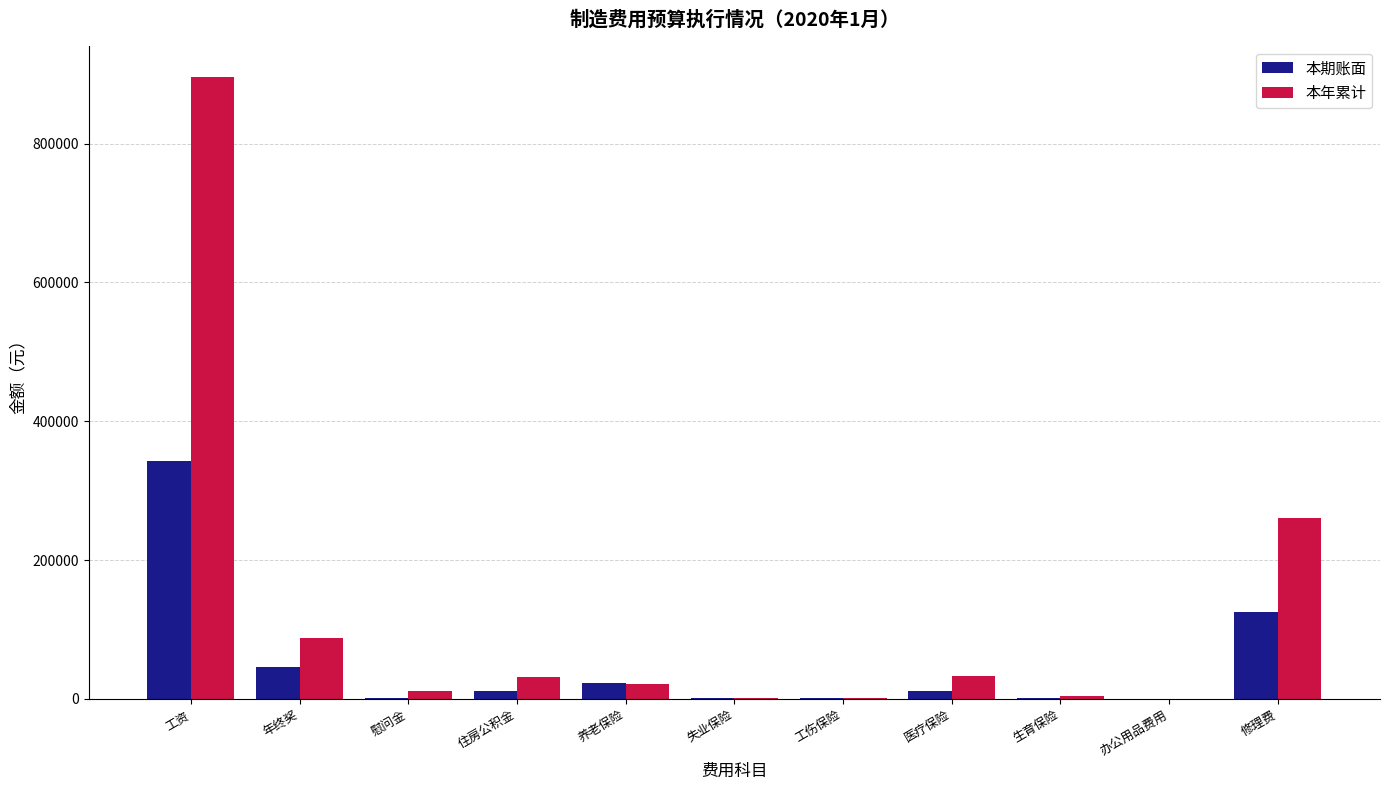

How many values in the 本年累计 series exceed 21826?

6